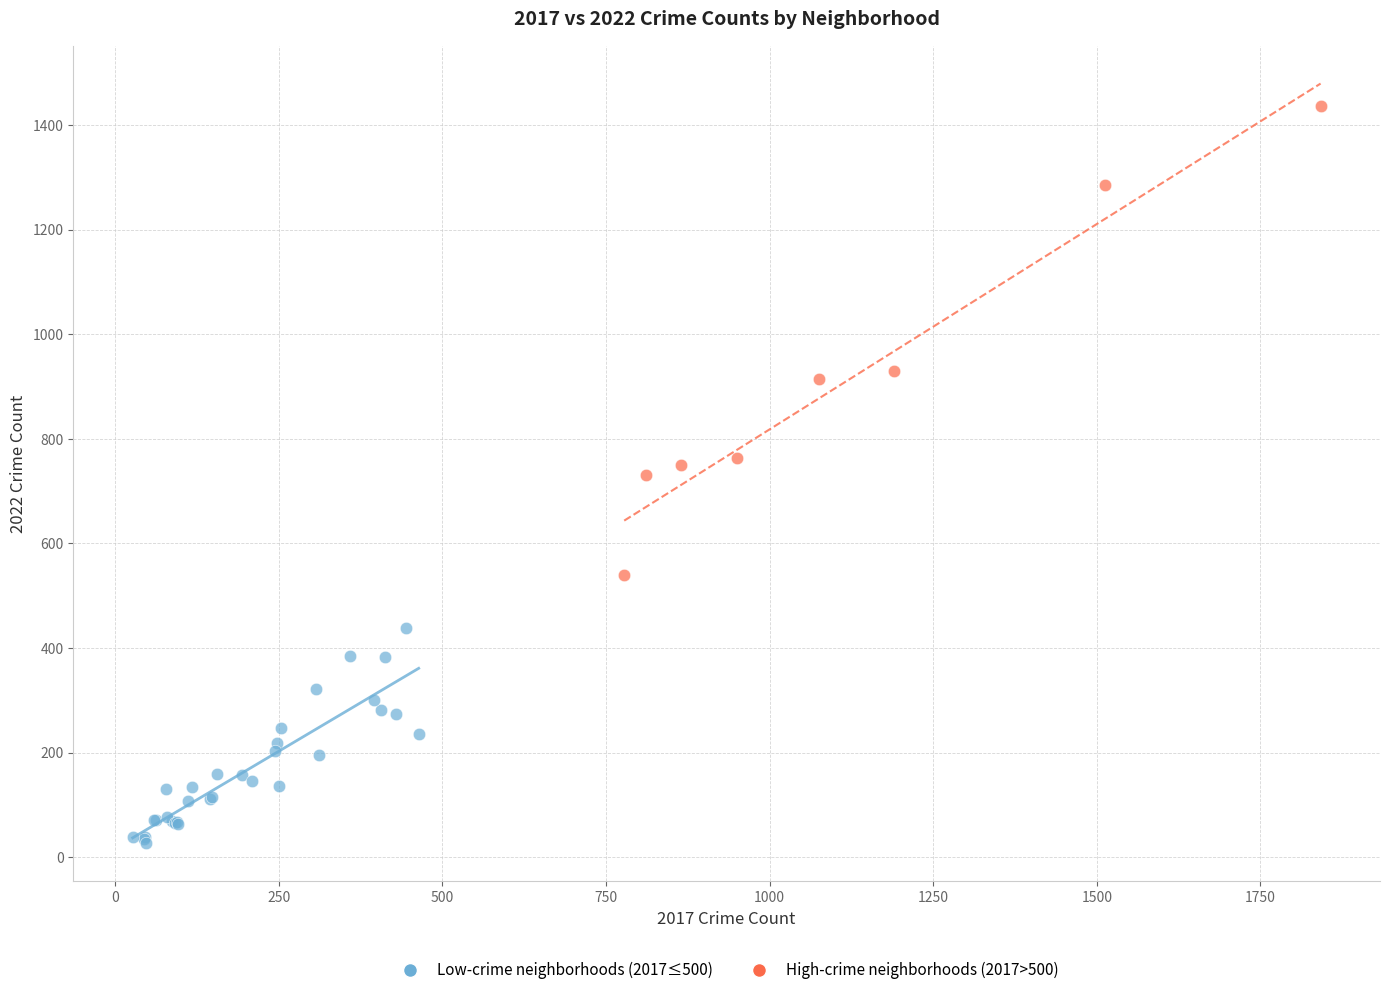

Which series has the widest spread of Y values?

High-crime neighborhoods (2017>500)